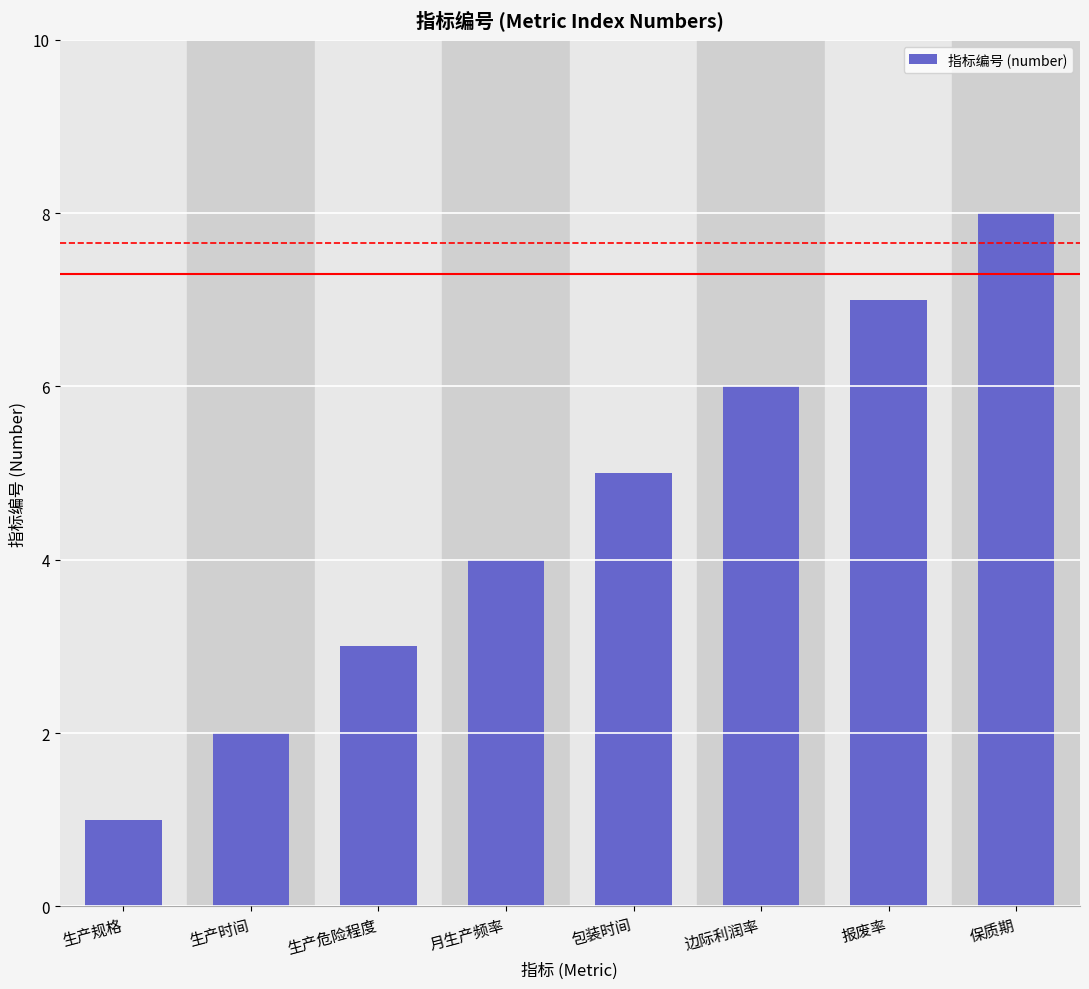

Is it true that the value at 保质期 is 8?

True